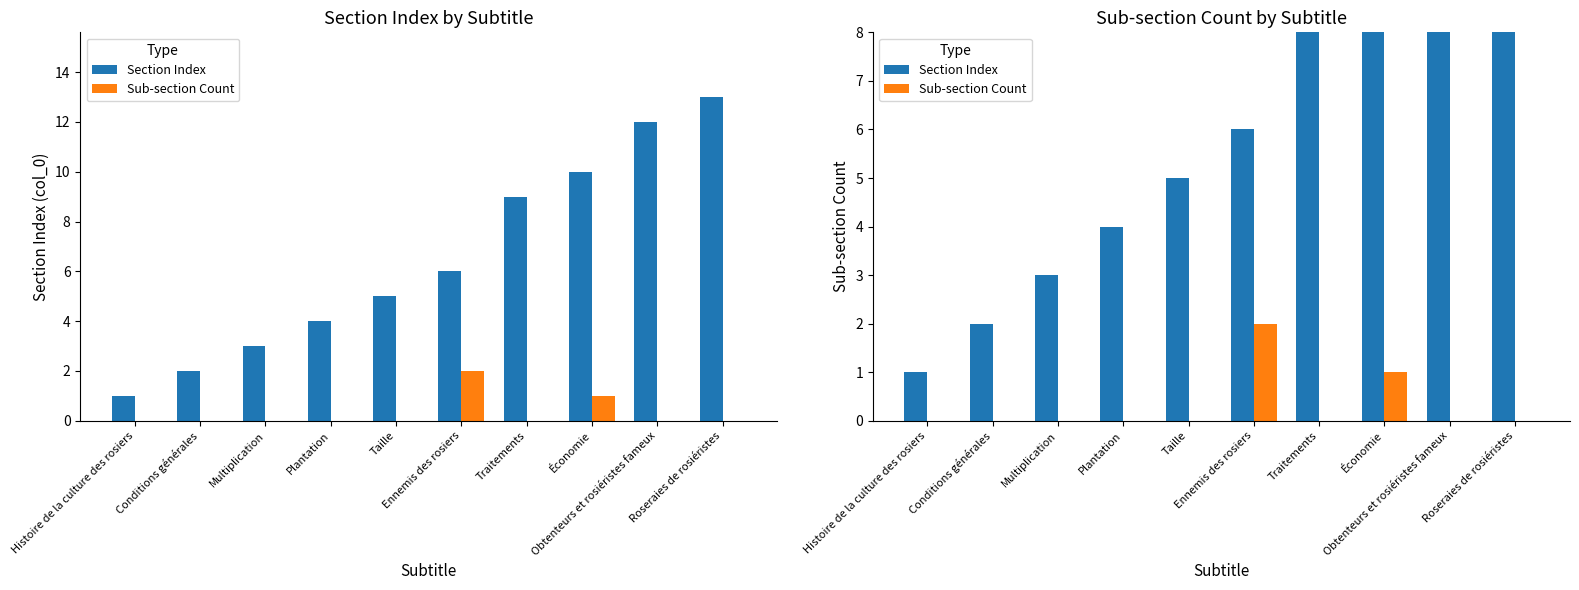

What is the label of the 9th bar from the left?

Obtenteurs et rosiéristes fameux